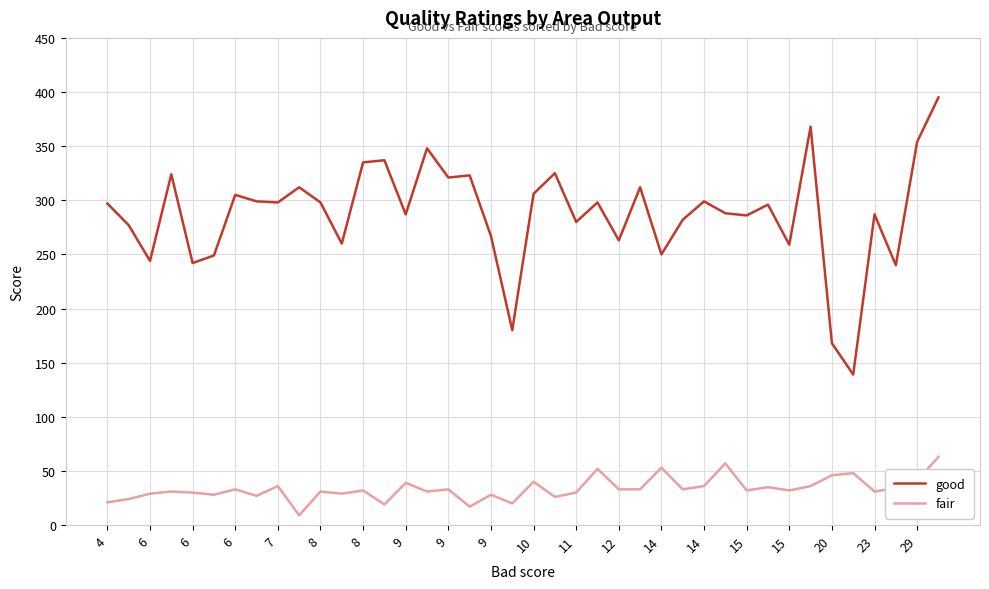

Does the chart have visible grid lines?

Yes